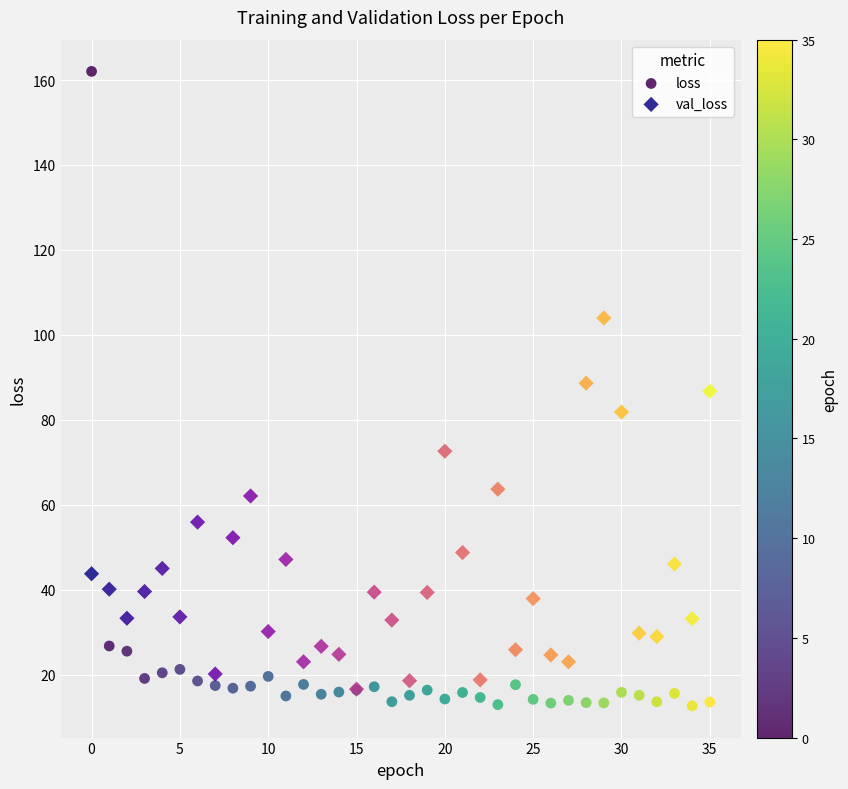

What are all the series names shown in the legend?

loss, val_loss